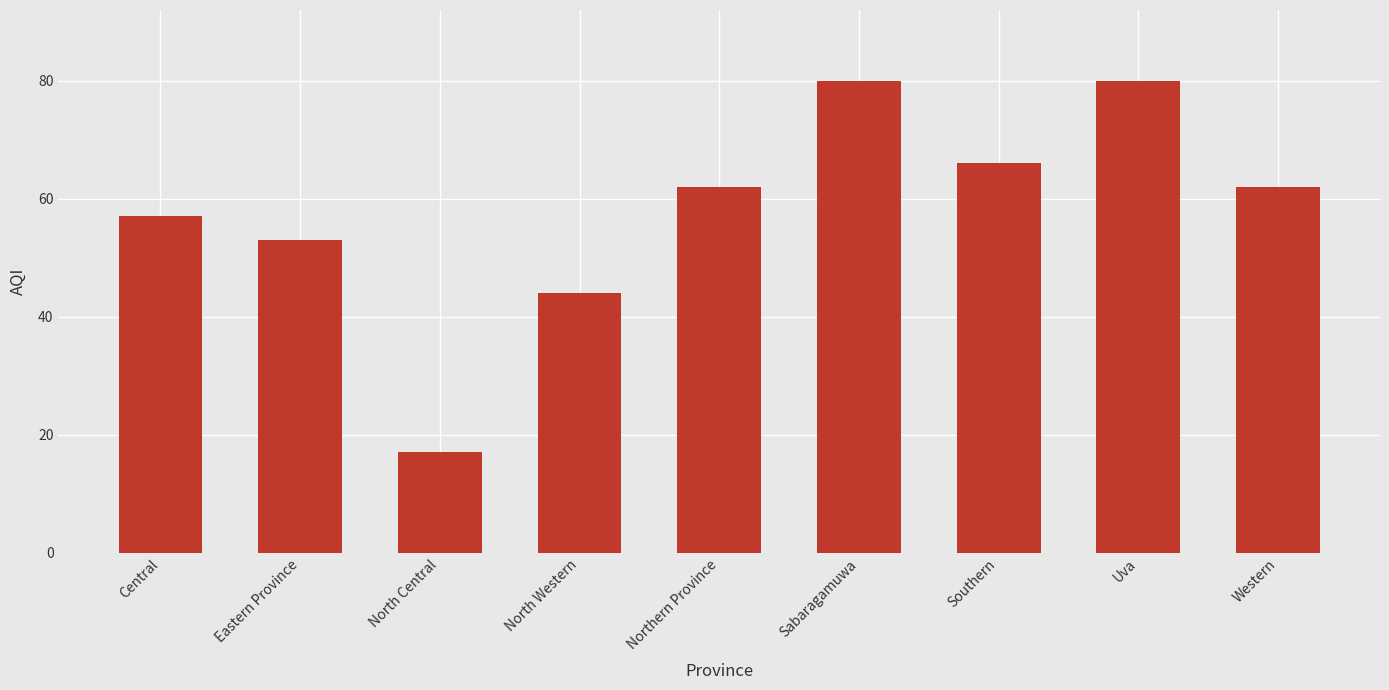

Reading left to right, transcribe all the data shown in this chart.

Central=57	Eastern Province=53	North Central=17	North Western=44	Northern Province=62	Sabaragamuwa=80	Southern=66	Uva=80	Western=62